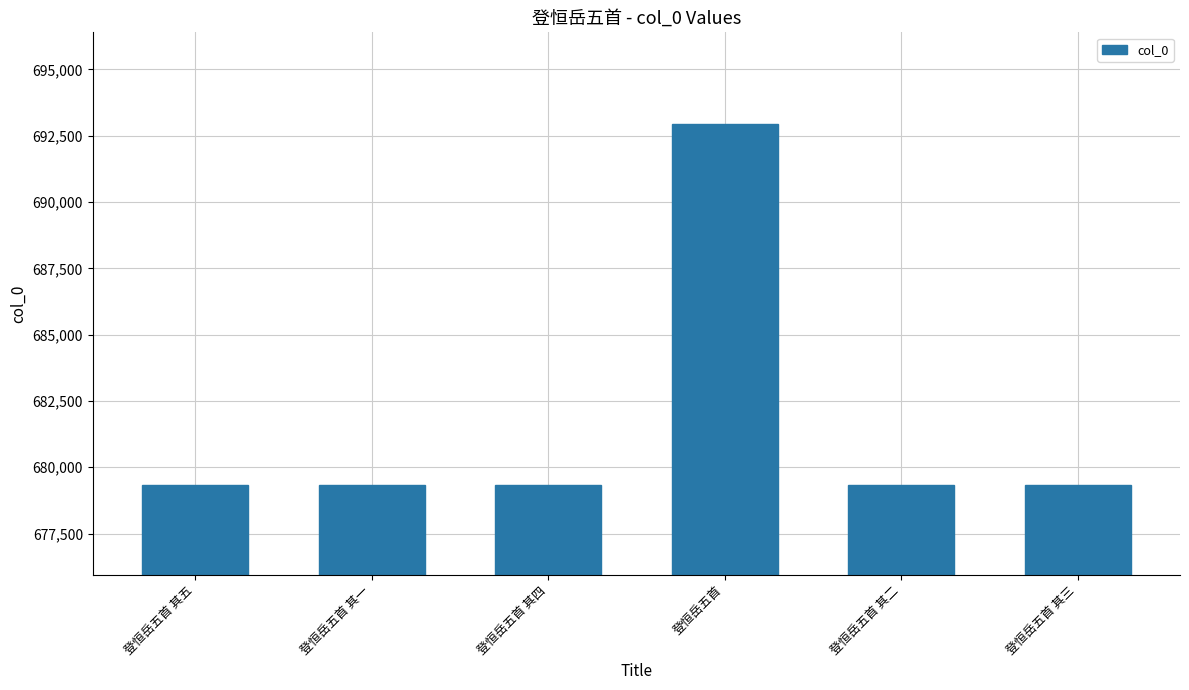

What is the value of the 4th bar from the left?

692935